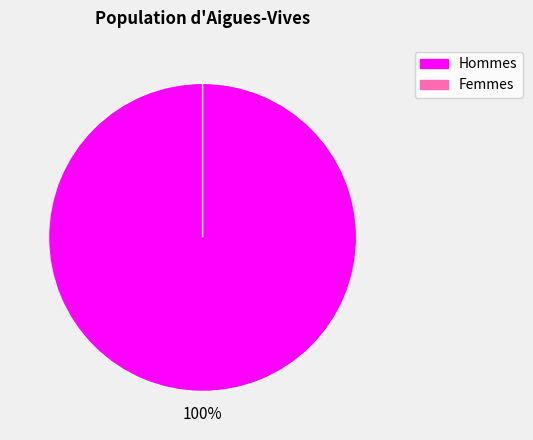

How many segments does this pie chart have?

2